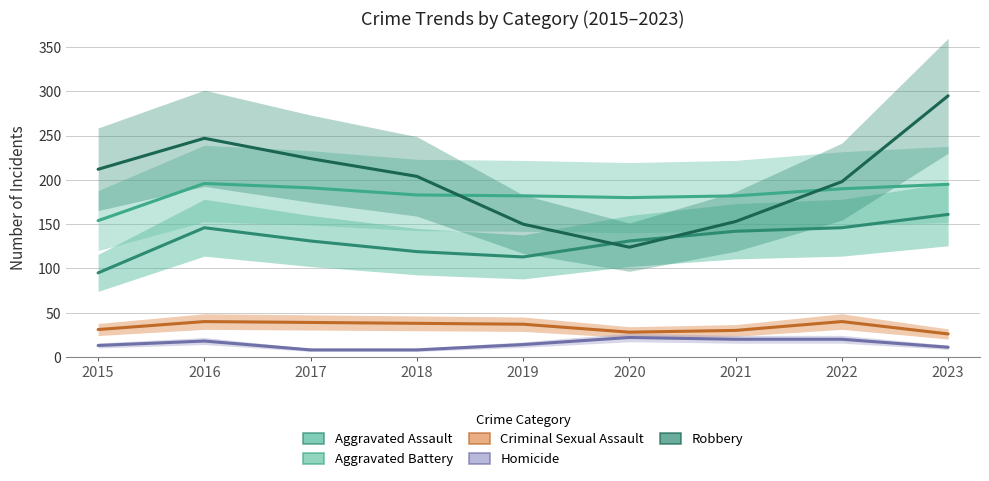

What is the sum of the Robbery values at 2017 and 2019?

374